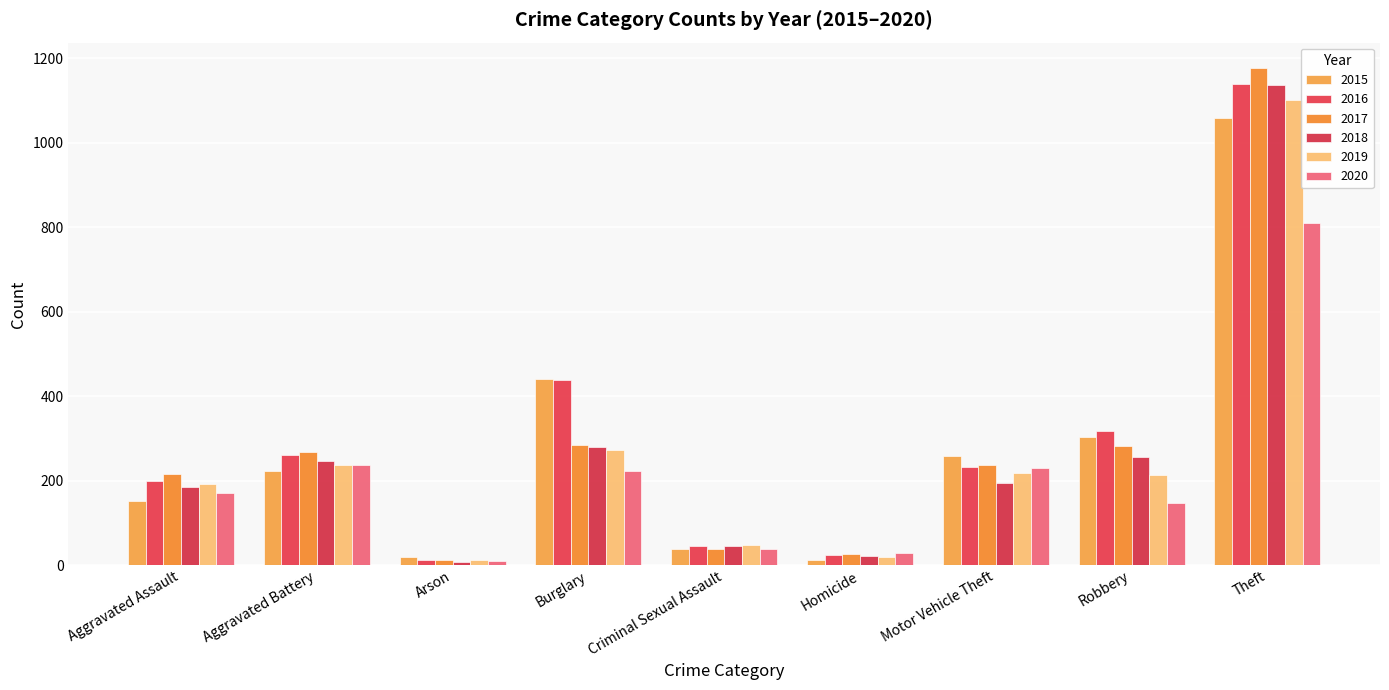

Reading left to right, transcribe all the data shown in this chart.

2015: 151	222	20	441	39	11	257	304	1058
2016: 200	261	11	437	46	24	233	317	1140
2017: 215	267	12	284	39	27	237	282	1178
2018: 184	247	6	280	44	21	195	255	1137
2019: 191	236	13	272	48	18	217	213	1101
2020: 171	237	9	222	38	29	229	148	810